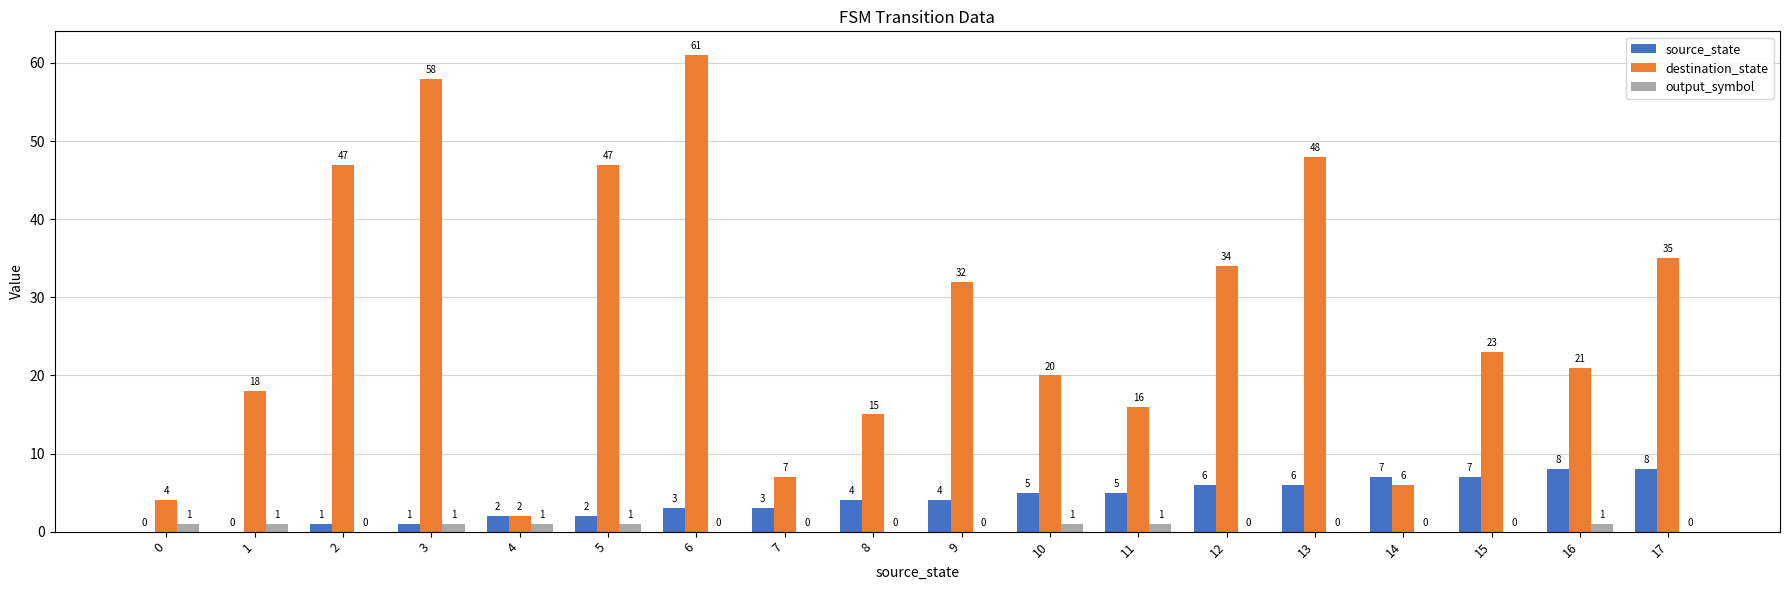

Reading left to right, extract all data points from this chart.

source_state: 0=0	1=0	2=1	3=1	4=2	5=2	6=3	7=3	8=4	9=4	10=5	11=5	12=6	13=6	14=7	15=7	16=8	17=8
destination_state: 0=4	1=18	2=47	3=58	4=2	5=47	6=61	7=7	8=15	9=32	10=20	11=16	12=34	13=48	14=6	15=23	16=21	17=35
output_symbol: 0=1	1=1	2=0	3=1	4=1	5=1	6=0	7=0	8=0	9=0	10=1	11=1	12=0	13=0	14=0	15=0	16=1	17=0